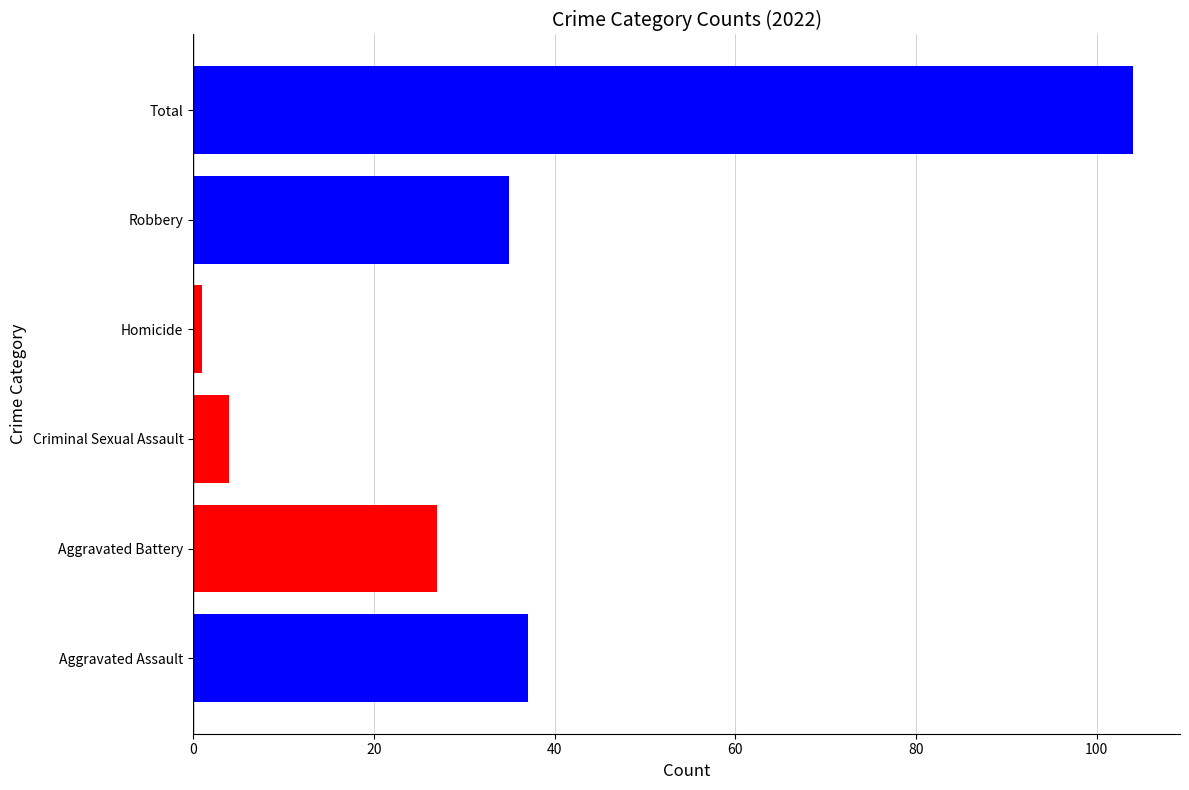

What is the change in value from Criminal Sexual Assault to Total?

+100